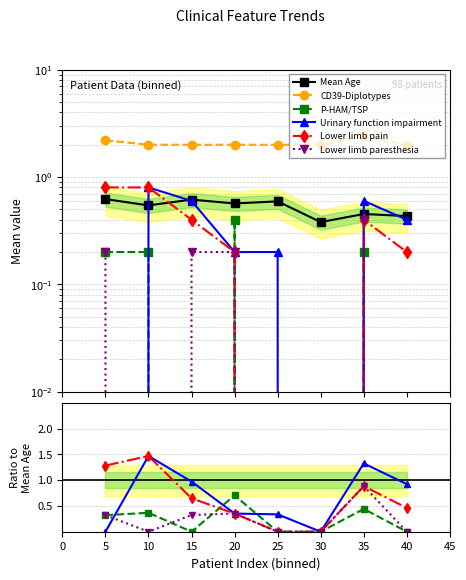

Which series has the largest total across all categories?

CD39-Diplotypes